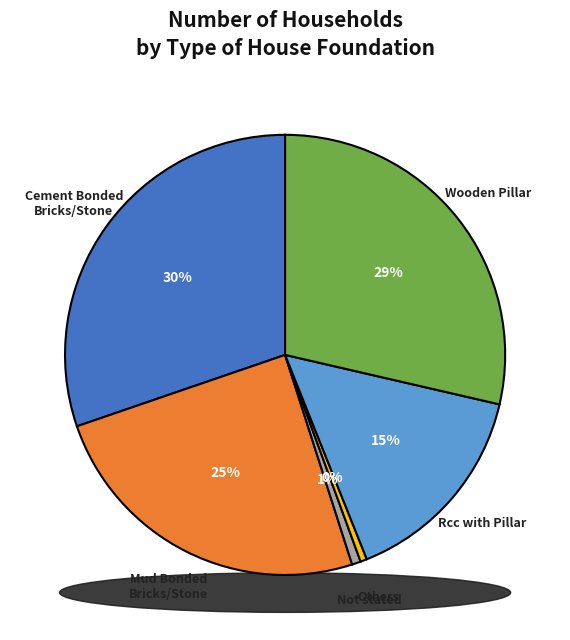

Between Mud Bonded
Bricks/Stone and Rcc with Pillar, which is larger?

Mud Bonded
Bricks/Stone